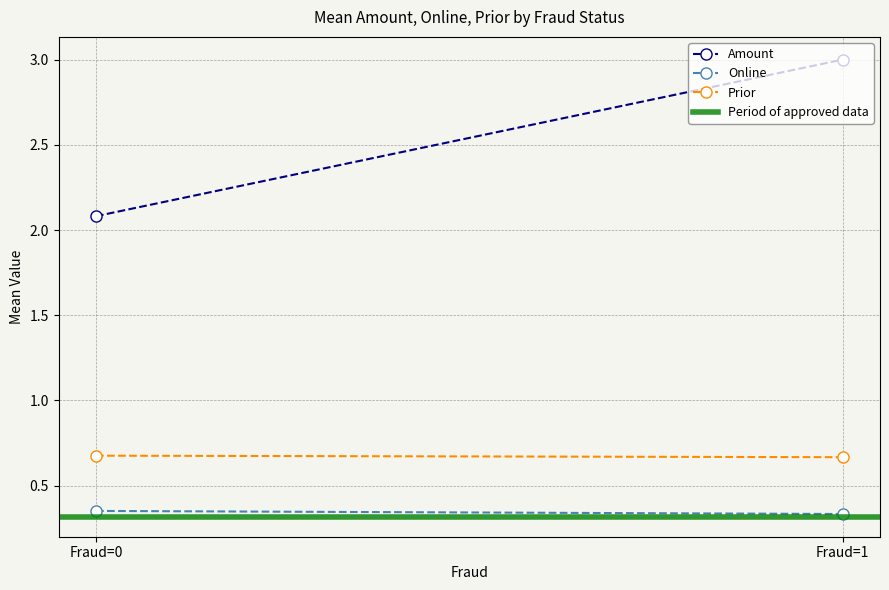

Where is Online nearest to the value 0?

Fraud=1